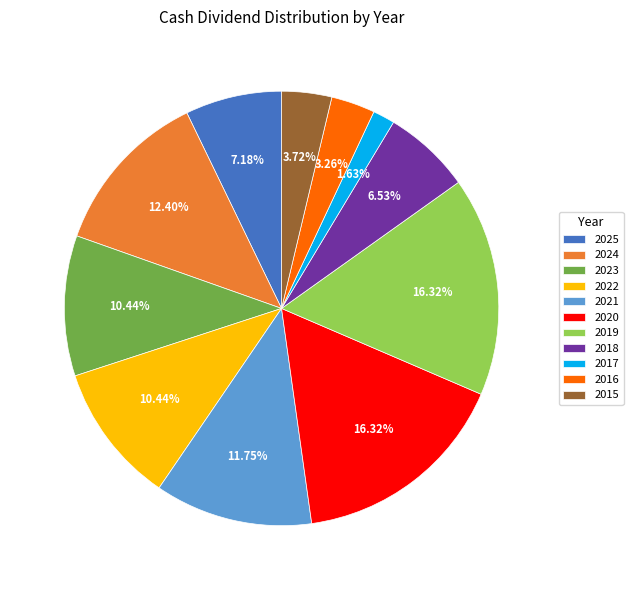

Approximately how many times larger is the value at 2024 compared to 2022?

1.2